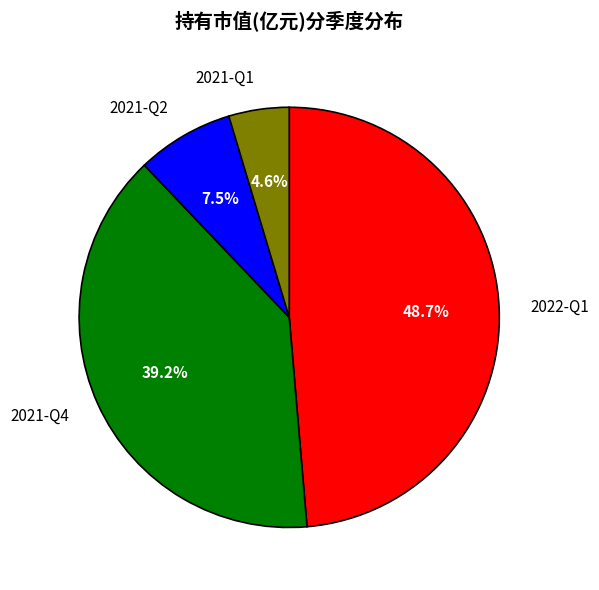

Between 2022-Q1 and 2021-Q4, which is larger?

2022-Q1